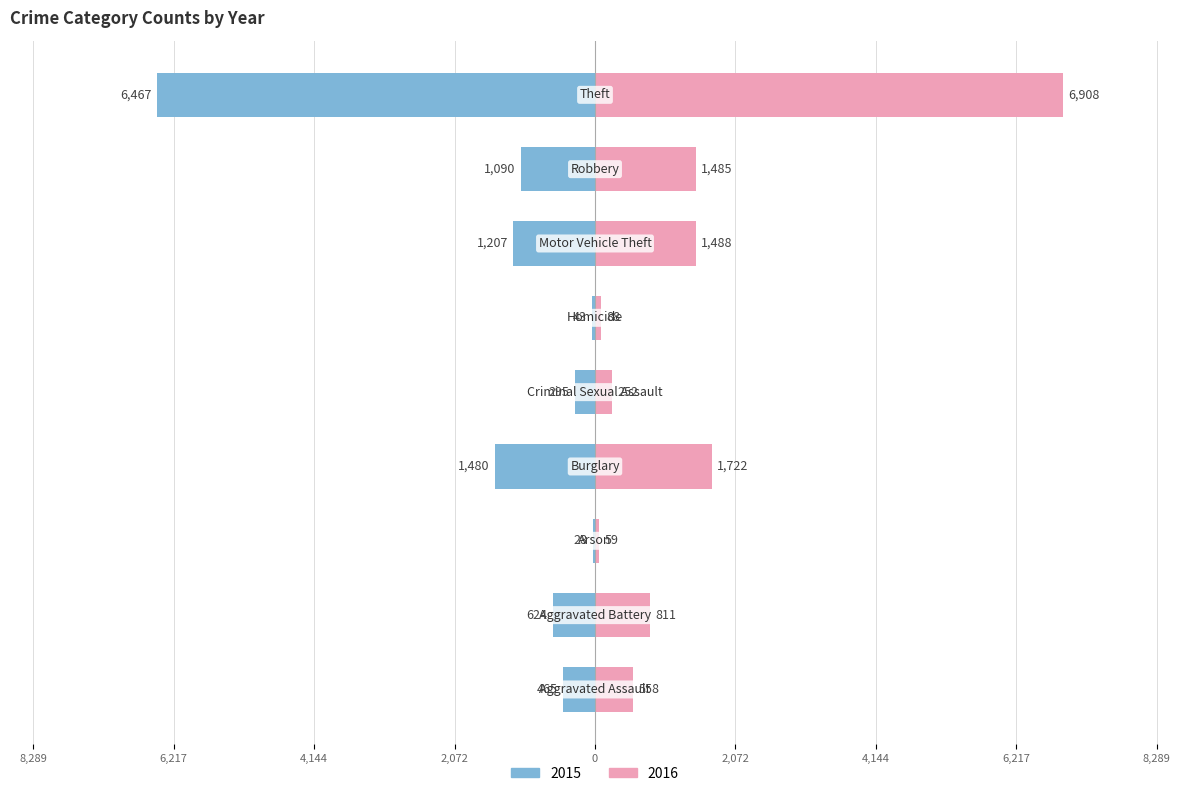

What is the label of the 7th bar from the right?

Arson